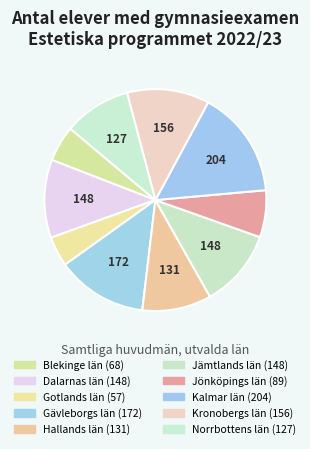

How many segments does this pie chart have?

10